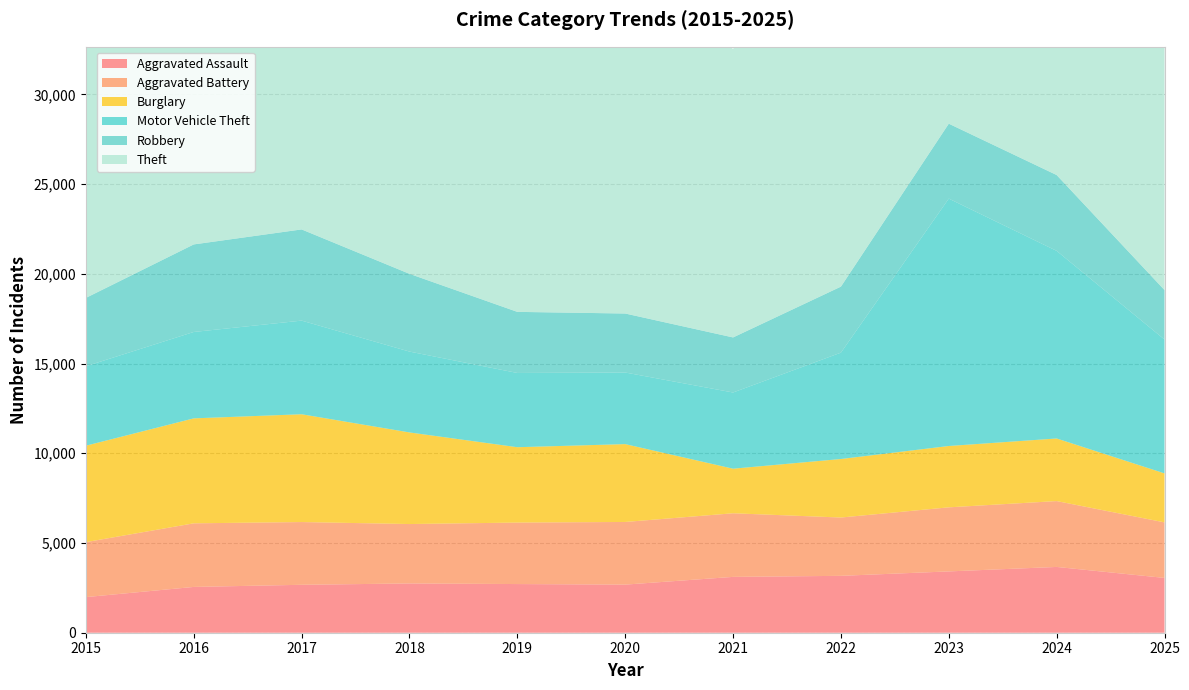

Reading left to right, extract all data points from this chart.

Aggravated Assault: 2015=1985	2016=2552	2017=2671	2018=2746	2019=2712	2020=2681	2021=3112	2022=3170	2023=3417	2024=3666	2025=3054
Aggravated Battery: 2015=3064	2016=3545	2017=3497	2018=3311	2019=3427	2020=3492	2021=3545	2022=3250	2023=3571	2024=3671	2025=3096
Burglary: 2015=5374	2016=5850	2017=6008	2018=5106	2019=4200	2020=4339	2021=2485	2022=3262	2023=3419	2024=3489	2025=2731
Motor Vehicle Theft: 2015=4428	2016=4814	2017=5218	2018=4505	2019=4137	2020=3990	2021=4246	2022=5927	2023=13786	2024=10455	2025=7459
Robbery: 2015=3810	2016=4880	2017=5083	2018=4334	2019=3406	2020=3288	2021=3069	2022=3680	2023=4177	2024=4228	2025=2758
Theft: 2015=24910	2016=26512	2017=28044	2018=28395	2019=27339	2020=19842	2021=16073	2022=22789	2023=25236	2024=26780	2025=25898